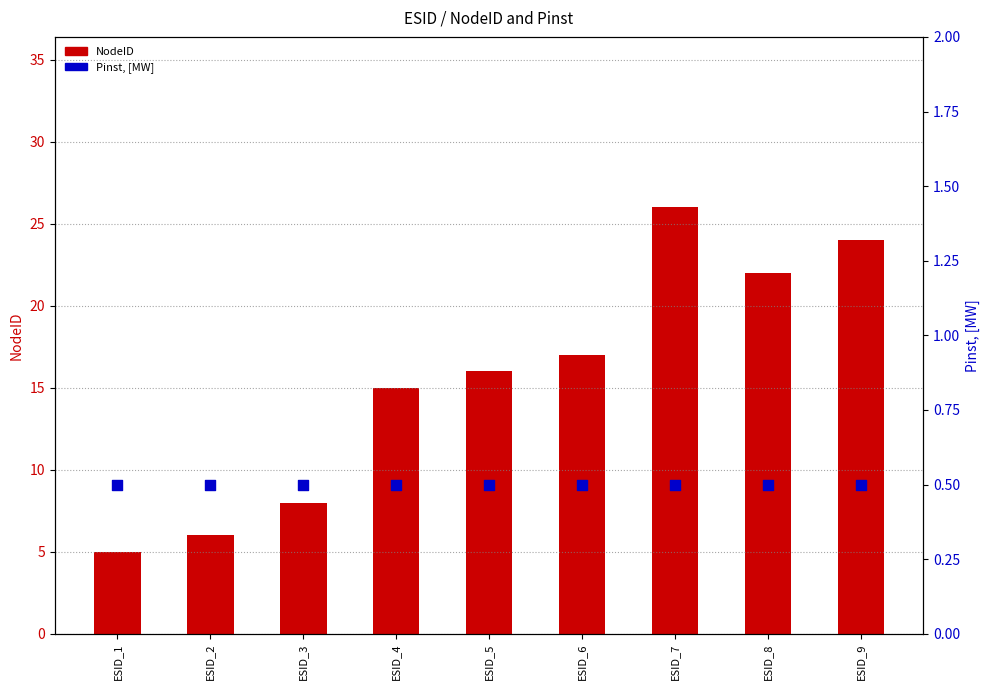

Is the value of Pinst, [MW] at ESID_2 greater than the value of NodeID at ESID_6?

No